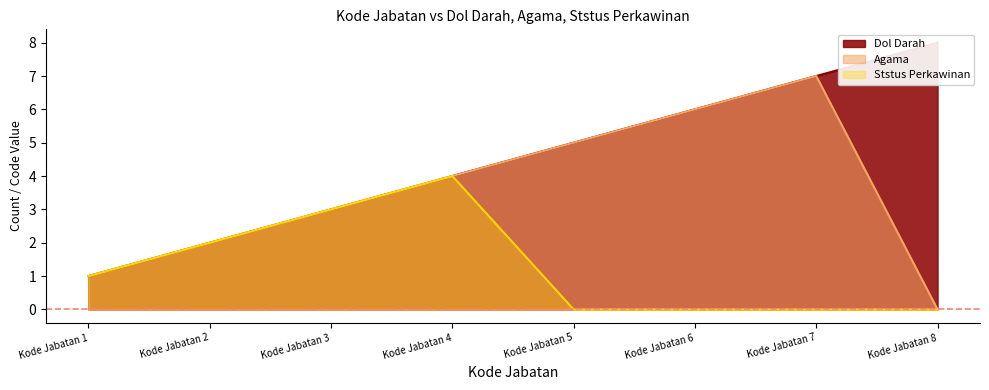

List the series in order of their peak value, lowest first.

Ststus Perkawinan, Agama, Dol Darah